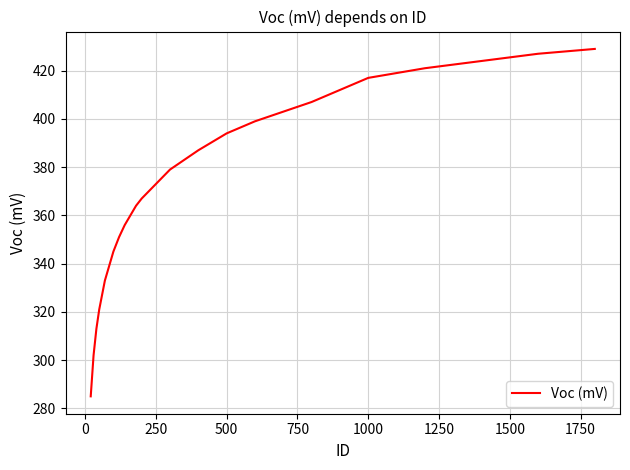

What is the smallest value displayed?

285